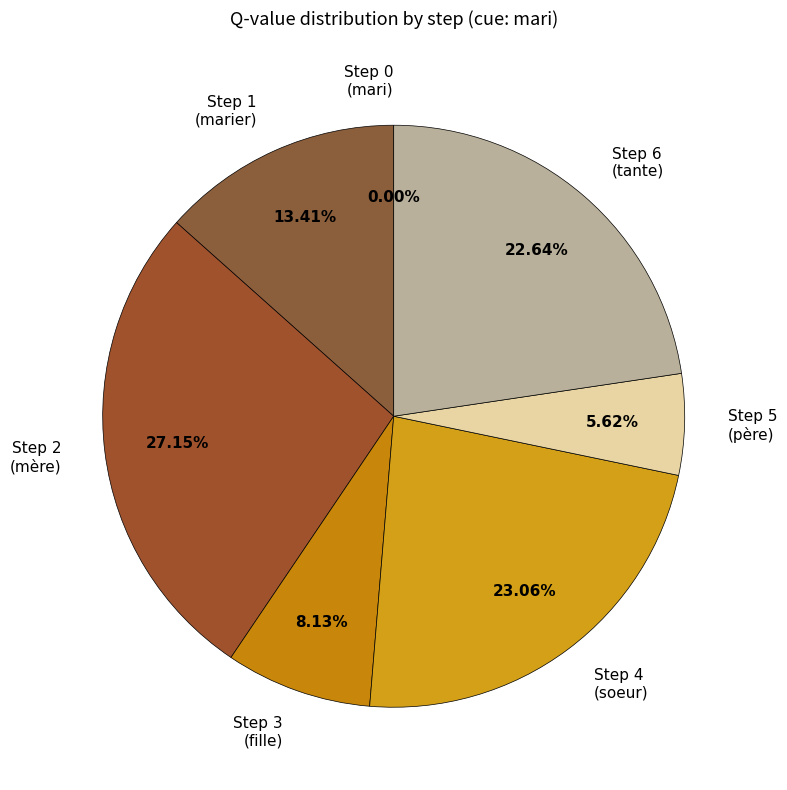

How many segments does this pie chart have?

7